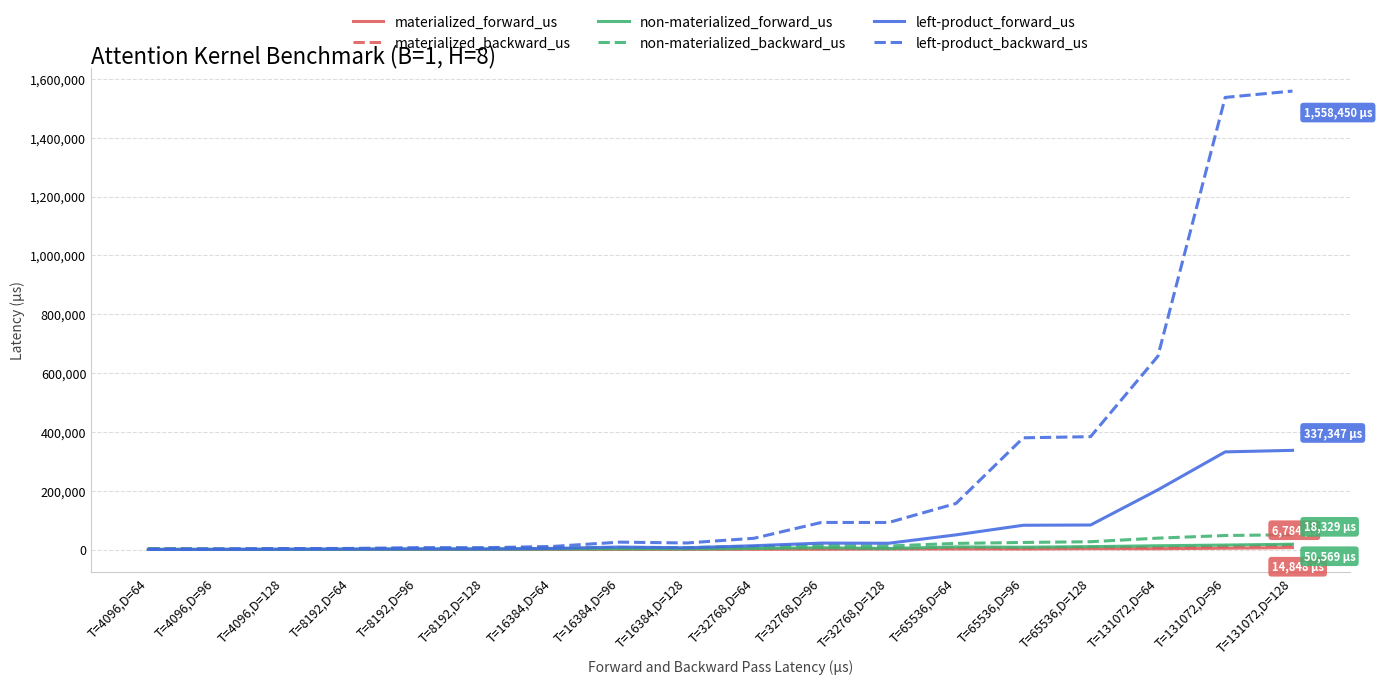

Which series has the largest total across all categories?

left-product_backward_us